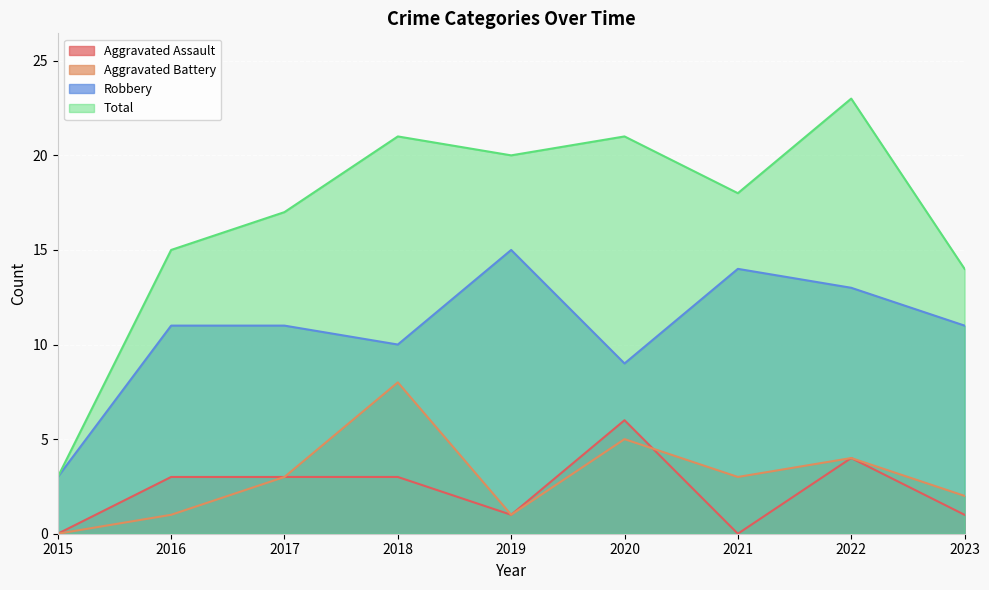

Which series has the largest total across all categories?

Total